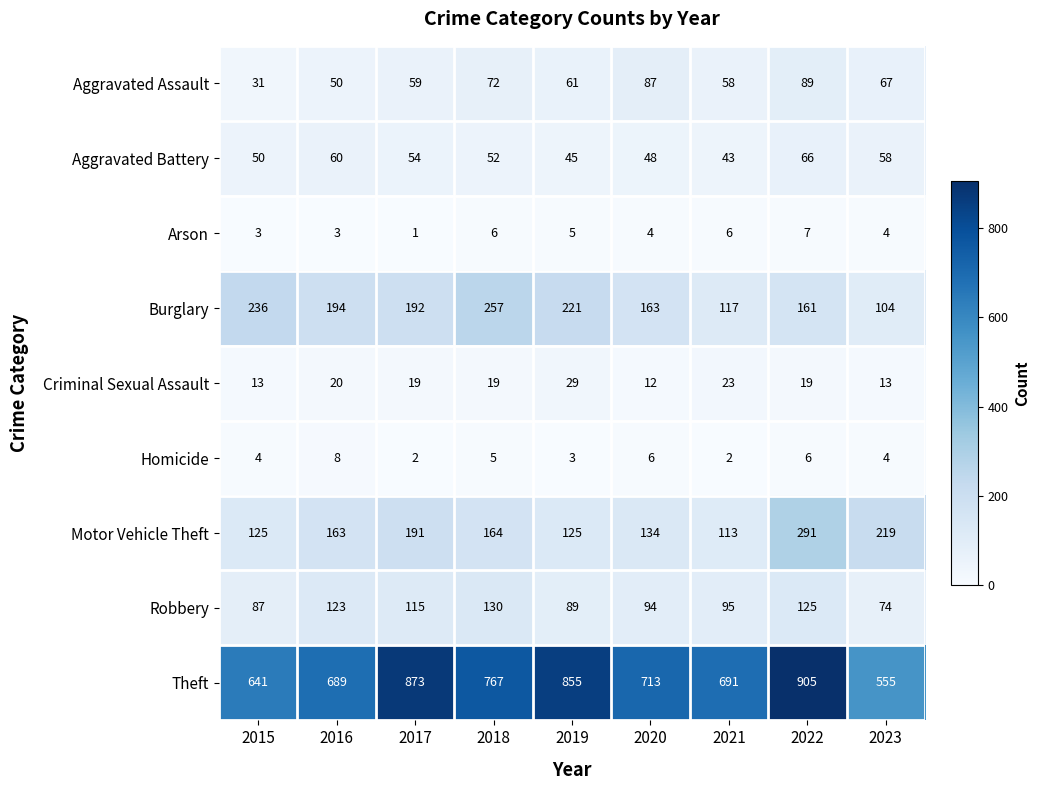

Is it true that Arson equals 3 at 2015?

True